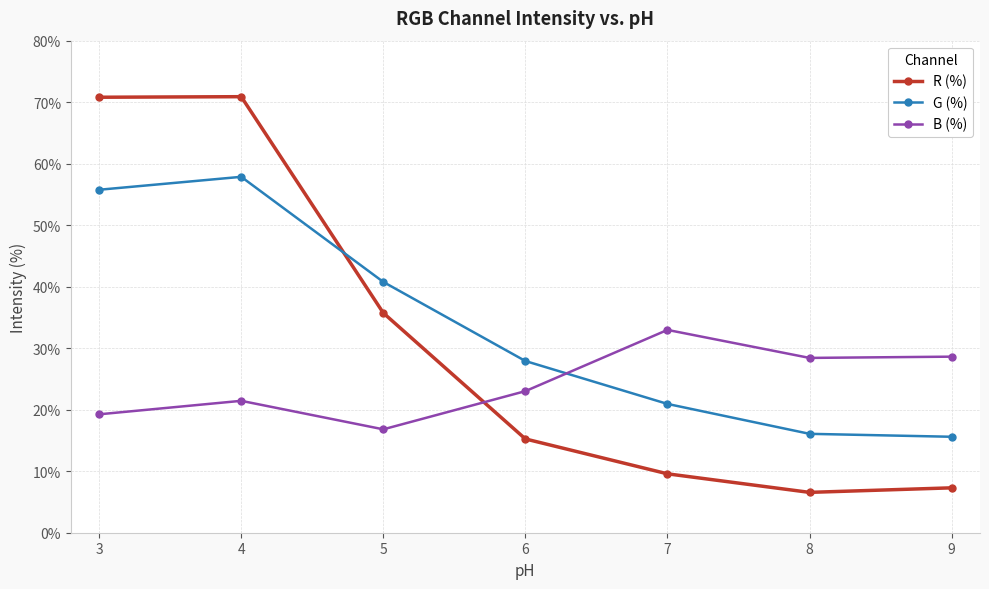

At which category is the sum across all series the highest?

4